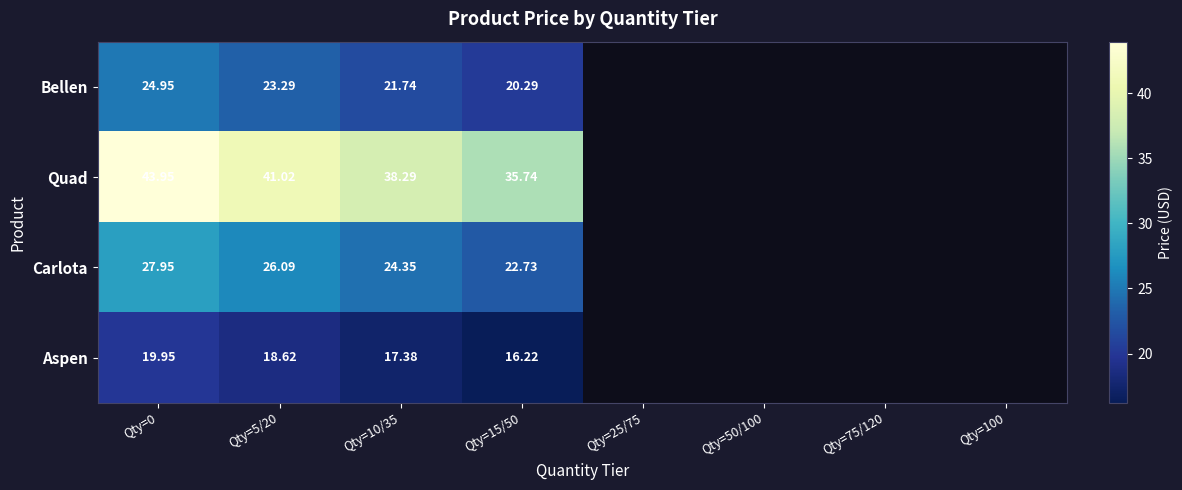

Is it true that Aspen equals 18.6 at Qty=5/20?

True